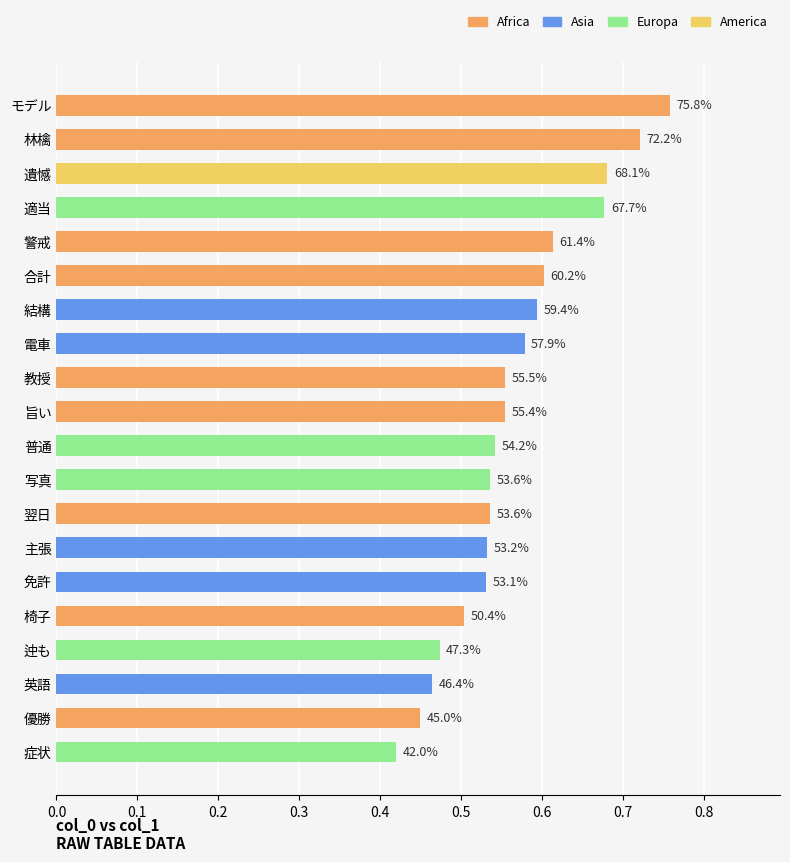

What is the greatest value displayed?

0.8